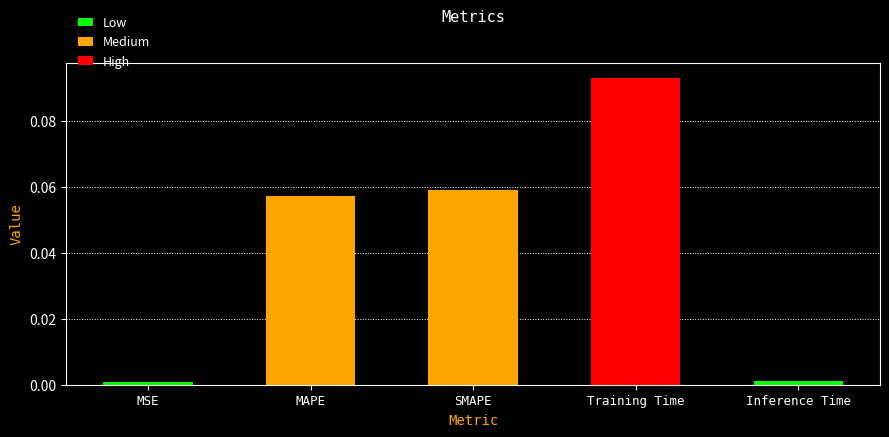

What is the change in value from MAPE to Inference Time?

-0.1